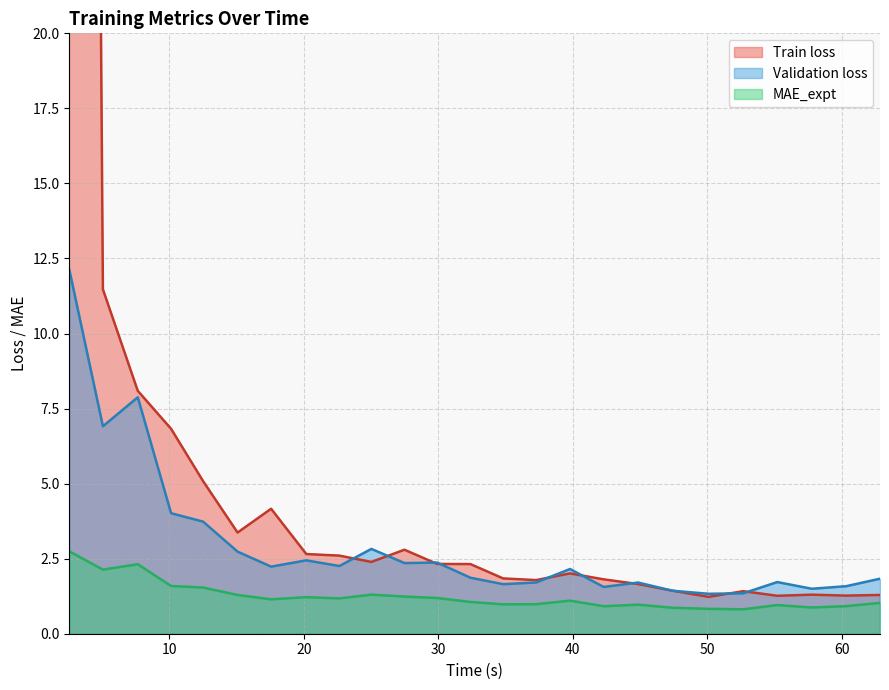

How many values in the MAE_expt series exceed 1?

15